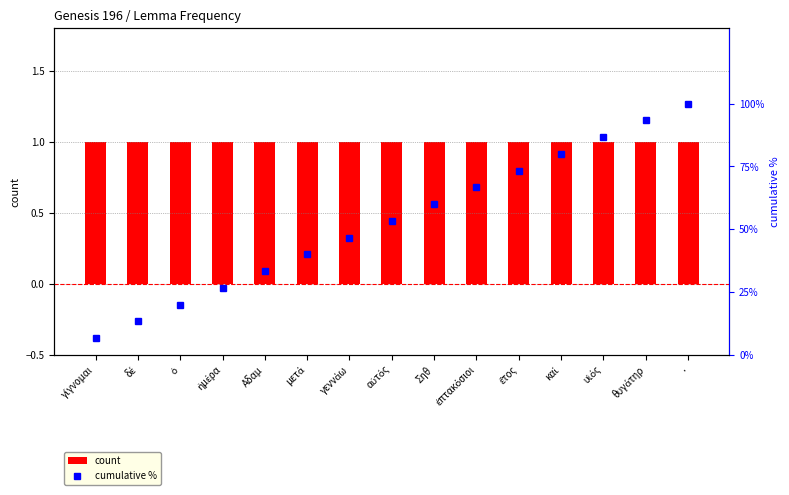

What is the sum of the count values at καί and ἡμέρα?

2.0